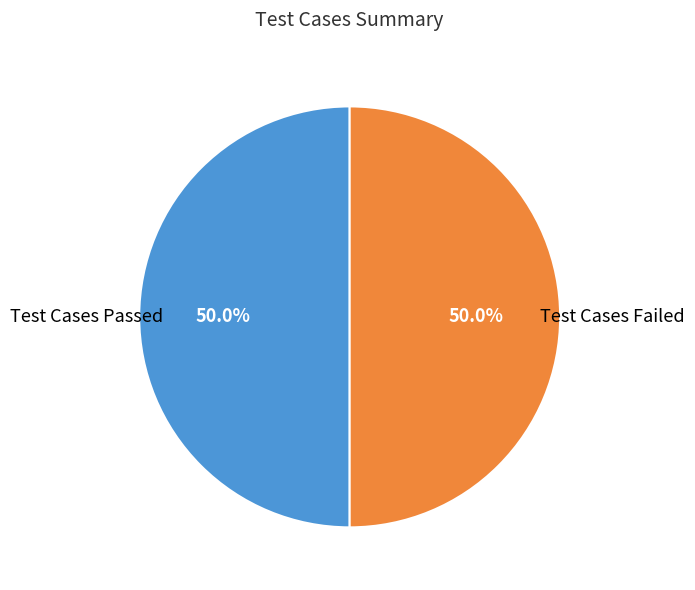

Combined, what portion of the pie is Test Cases Failed and Test Cases Passed?

100.0%